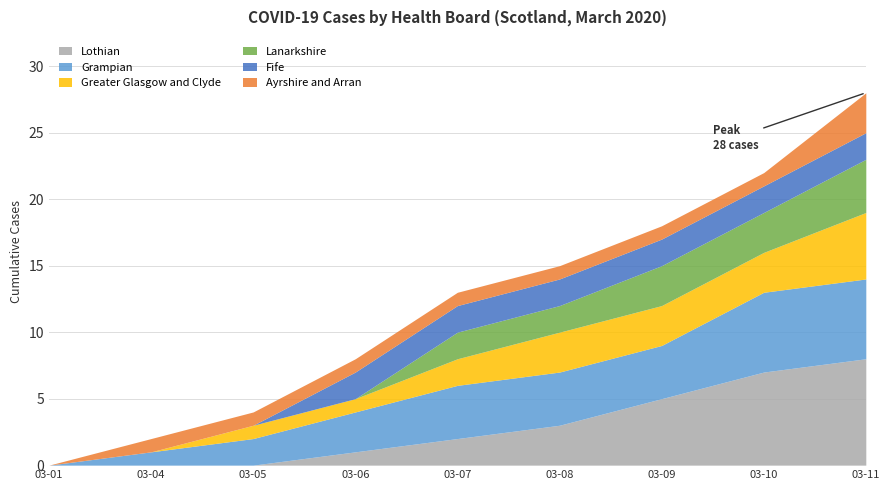

How many categories are shown in the chart?

9